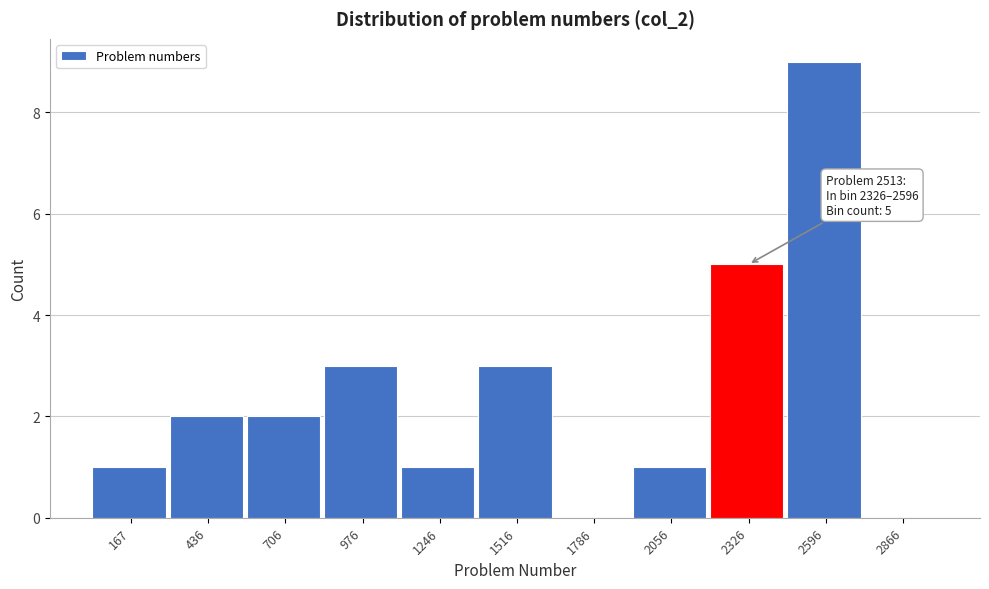

Reading left to right, transcribe all the data shown in this chart.

167=1	436=2	706=2	976=3	1246=1	1516=3	1786=0	2056=1	2326=5	2596=9	2866=0